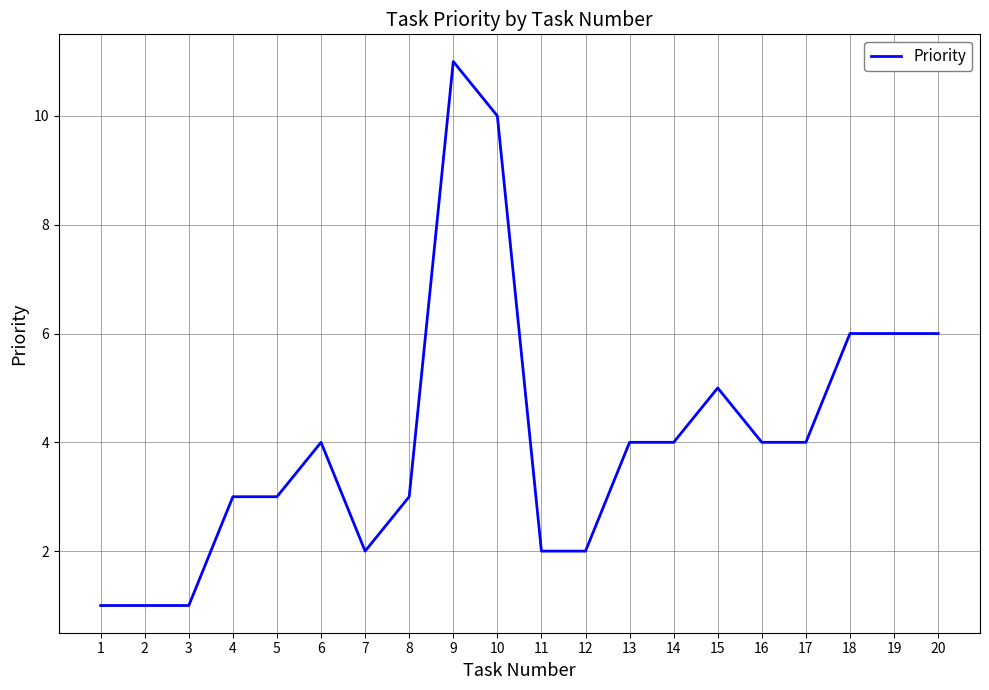

What is the greatest value displayed?

11